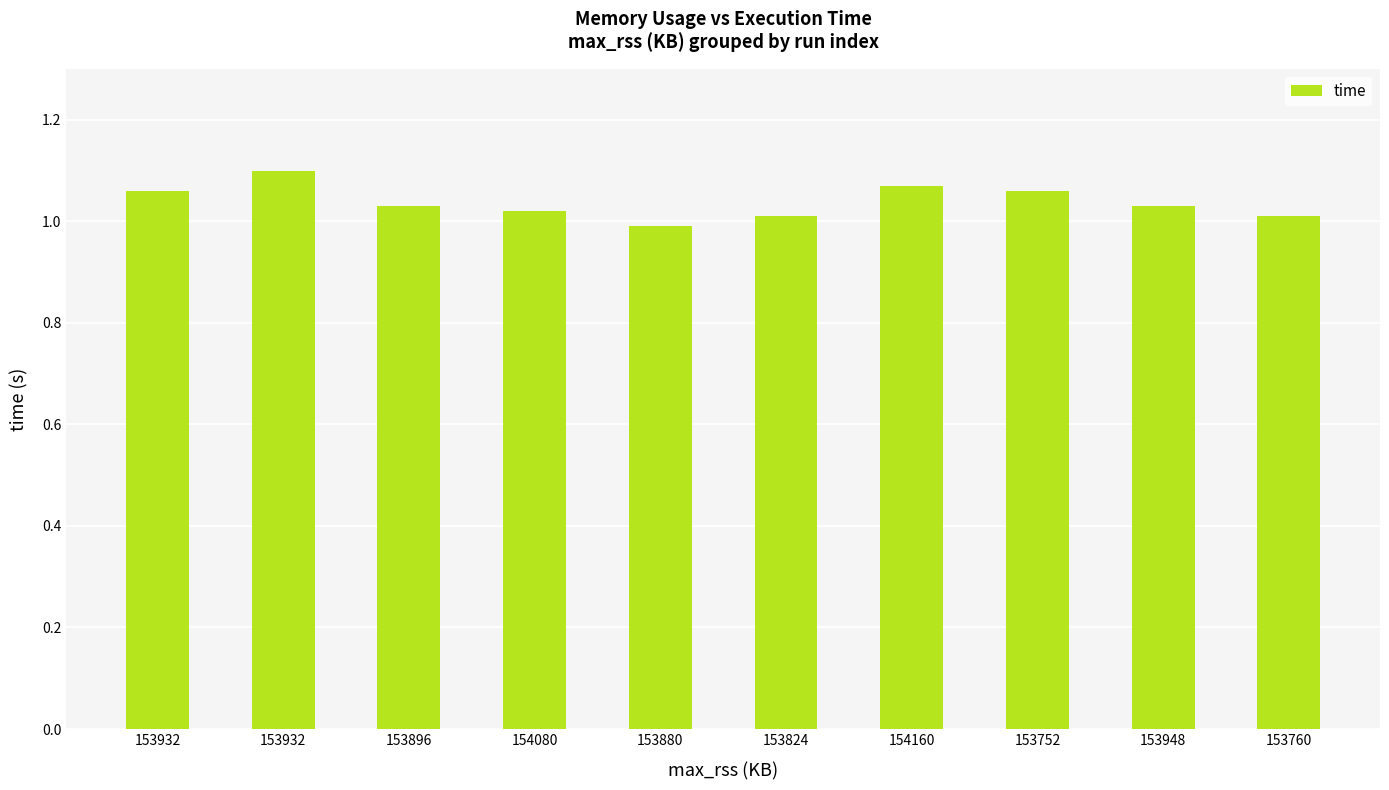

Rank the categories by value from highest to lowest.

153932, 154160, 153932, 153752, 153896, 153948, 154080, 153824, 153760, 153880